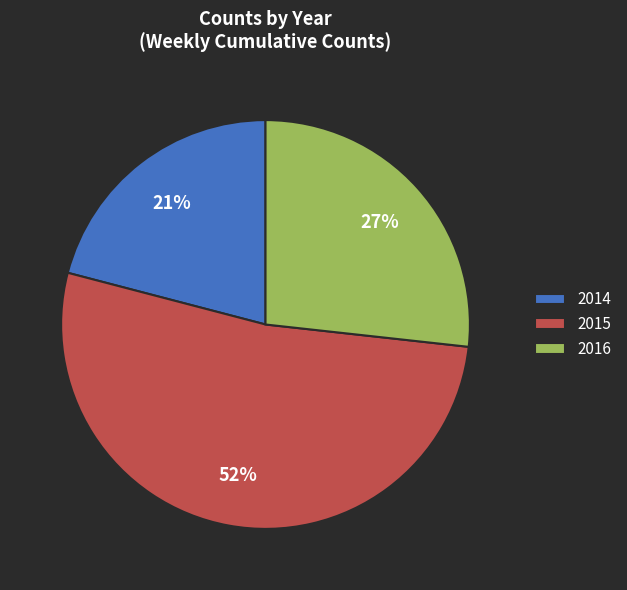

How many slices are in this pie chart?

3